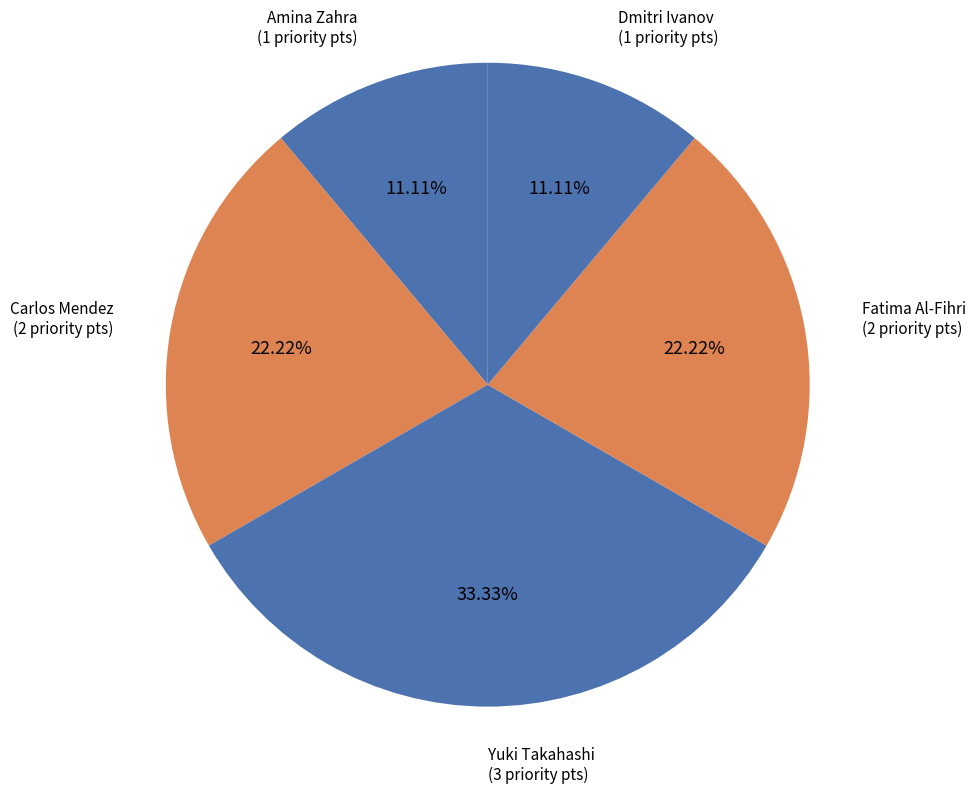

Count the number of slices in the pie.

5